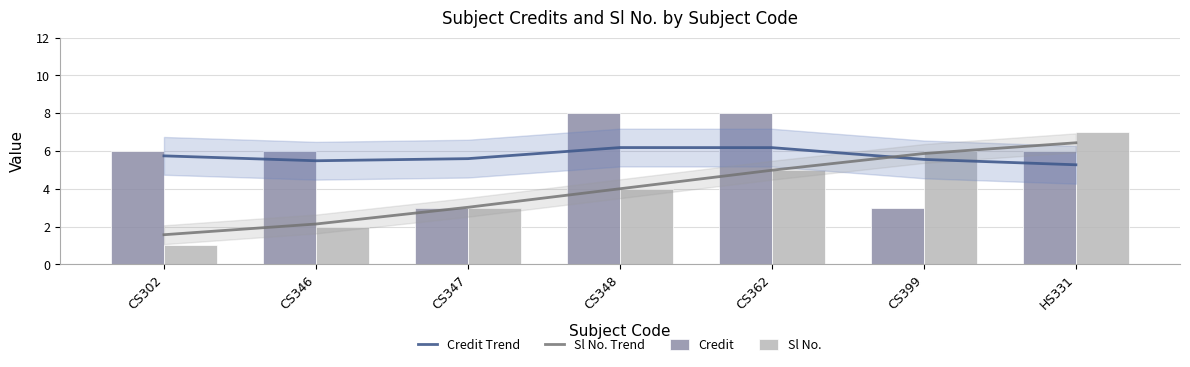

What is the highest value of the Sl No. Trend series?

6.4